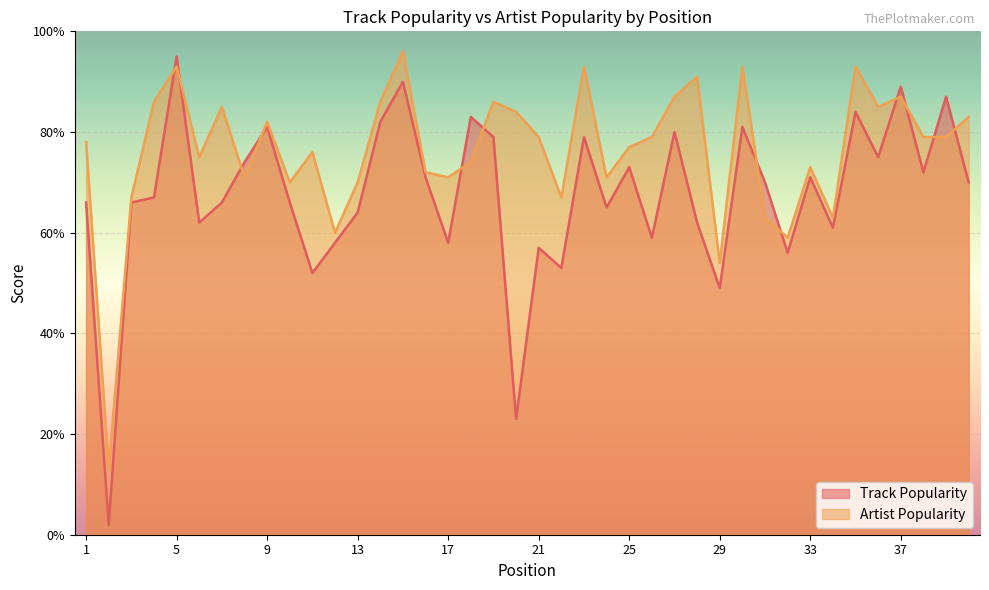

Which series ends up on top after the final intersection of Artist Popularity and Track Popularity?

Artist Popularity